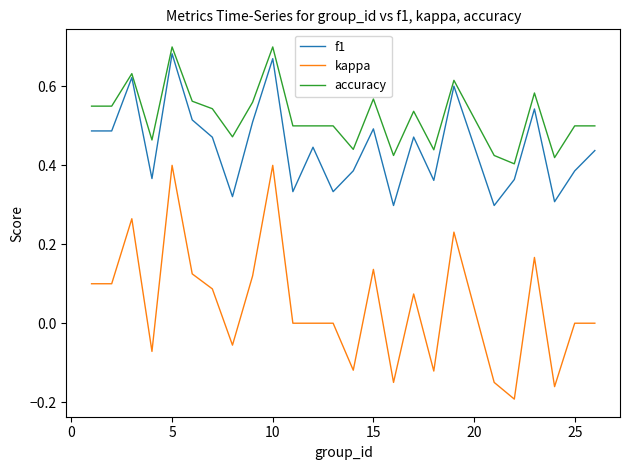

Rank the series by their average value, from highest to lowest.

accuracy, f1, kappa